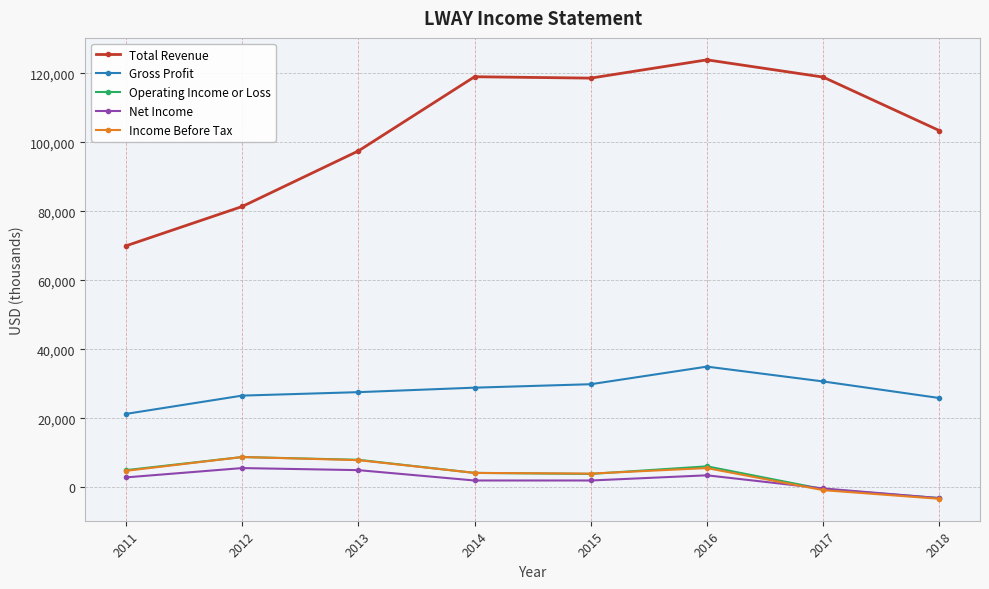

How many positive values does the Income Before Tax series have?

6